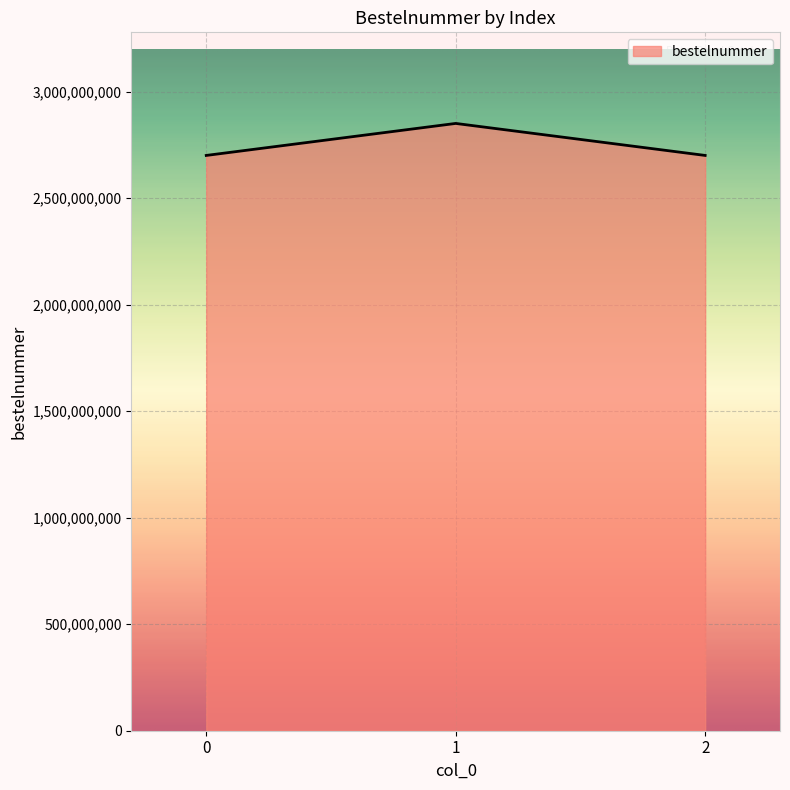

How many lines are shown in the chart?

1